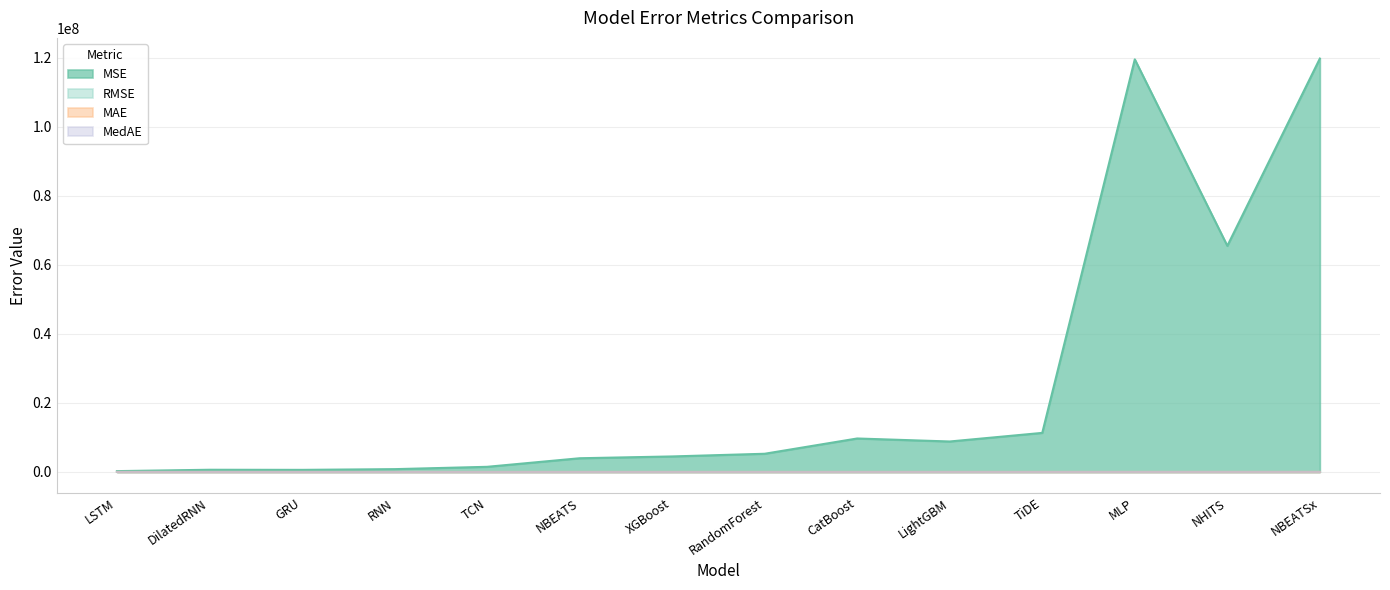

At LSTM, list the series in order from largest to smallest.

MSE, RMSE, MAE, MedAE